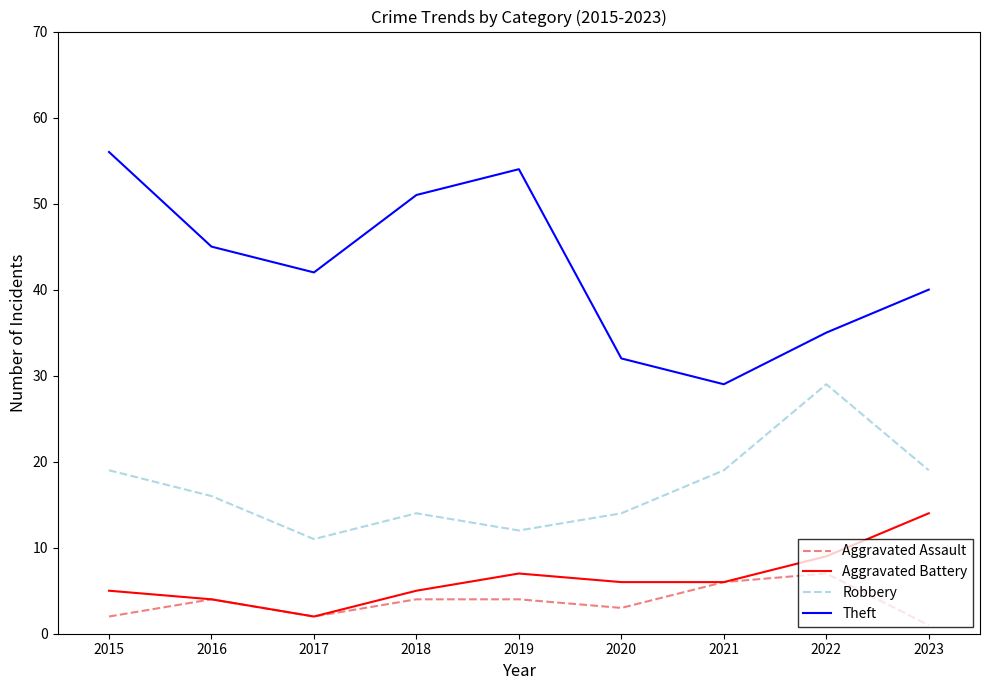

What is the minimum value for Theft?

29